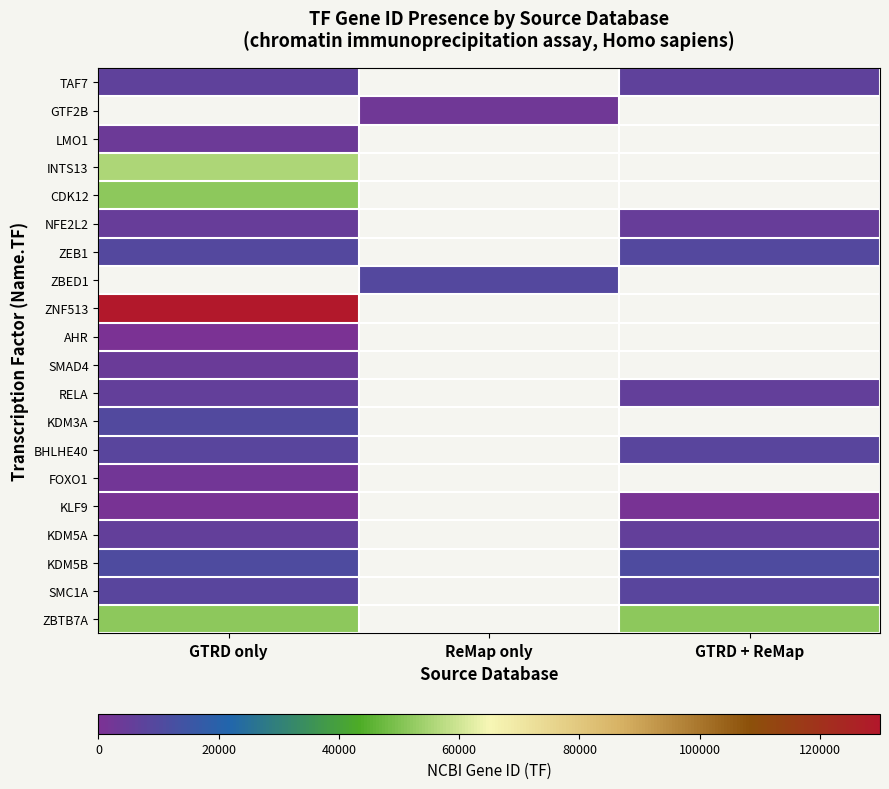

Rank the categories by KDM3A value from highest to lowest.

GTRD only, ReMap only, GTRD + ReMap